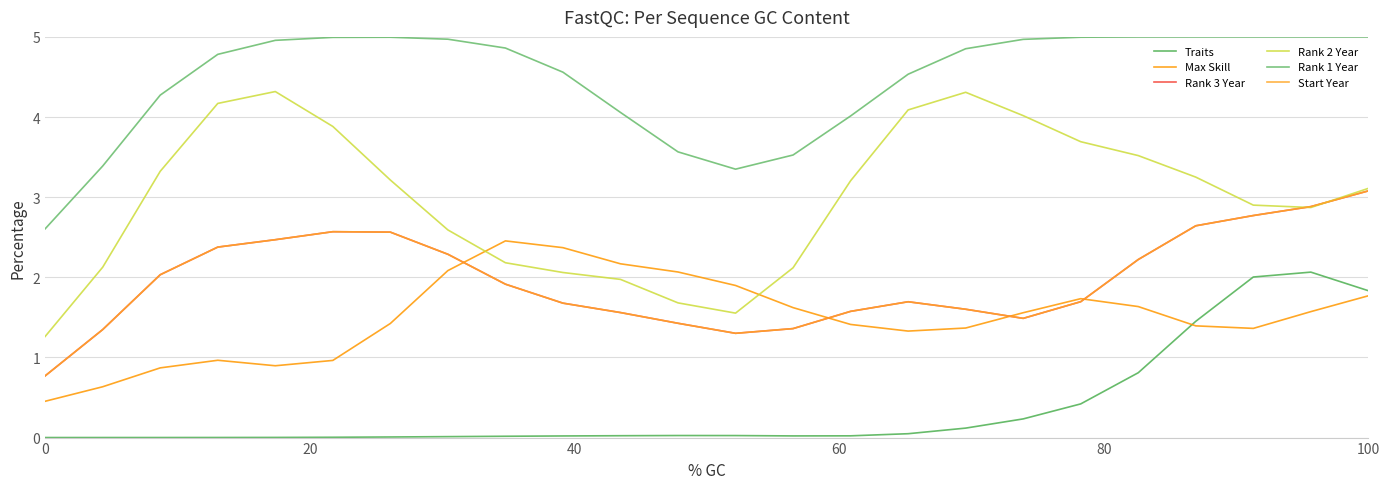

What is the difference between the second highest and second lowest values in the Rank 1 Year series?

1.7